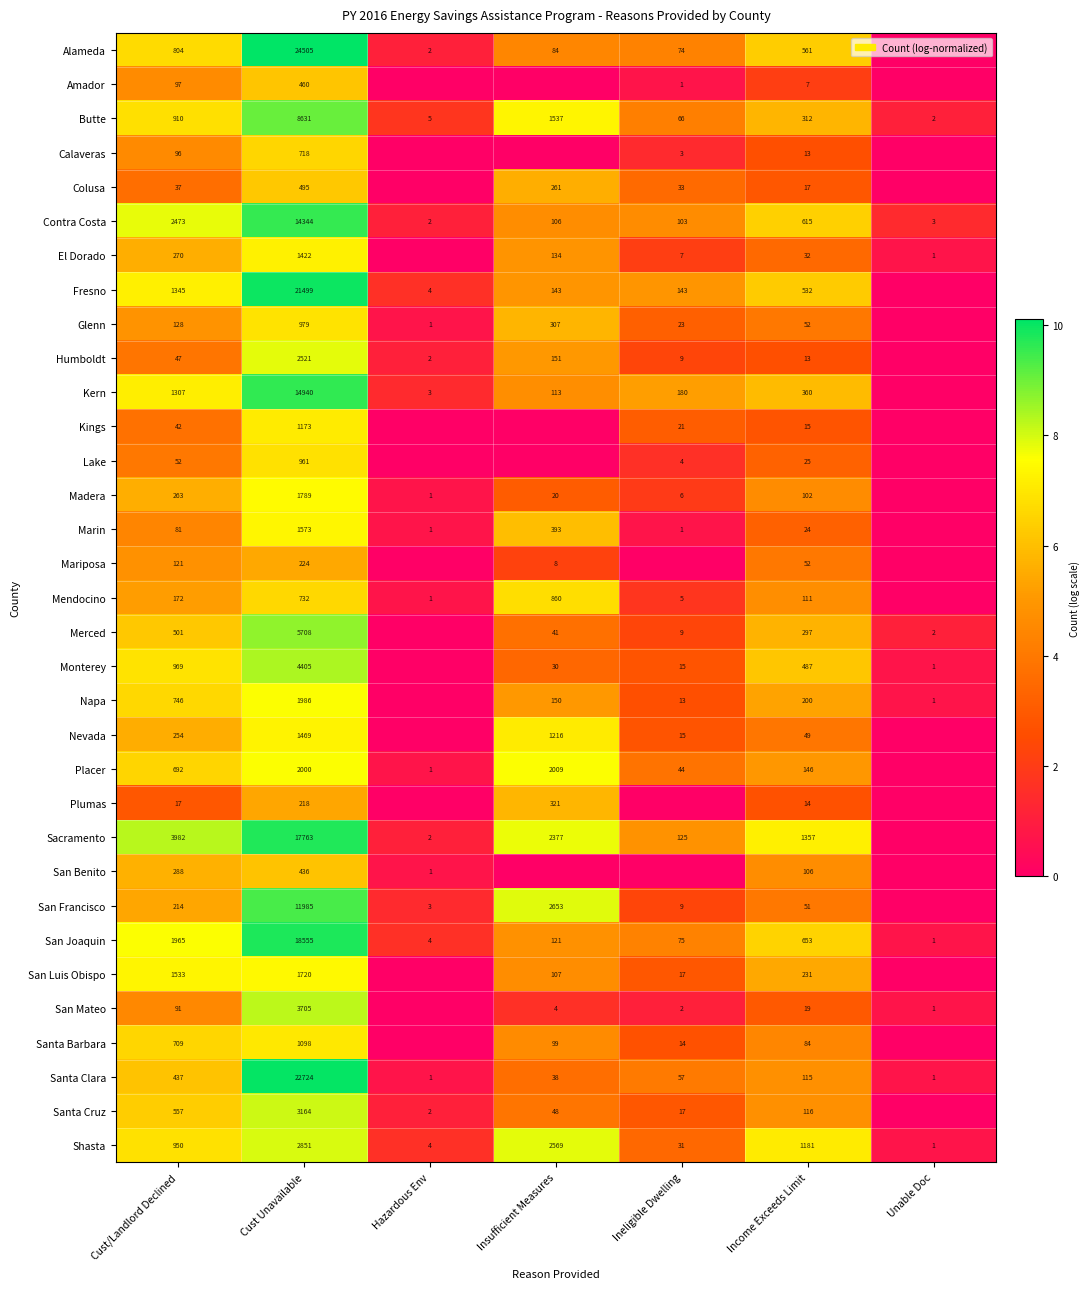

The Contra Costa series shows 0.6 at Unable Doc. True or false?

False